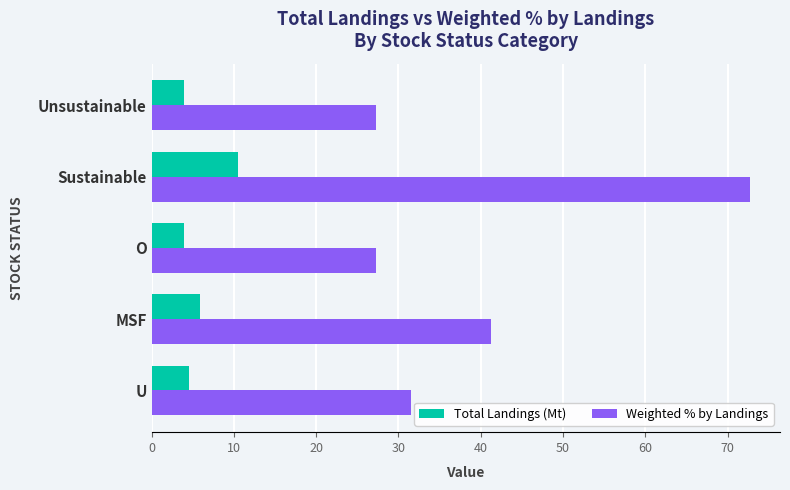

List the series in order of their overall mean, highest first.

Weighted % by Landings, Total Landings (Mt)